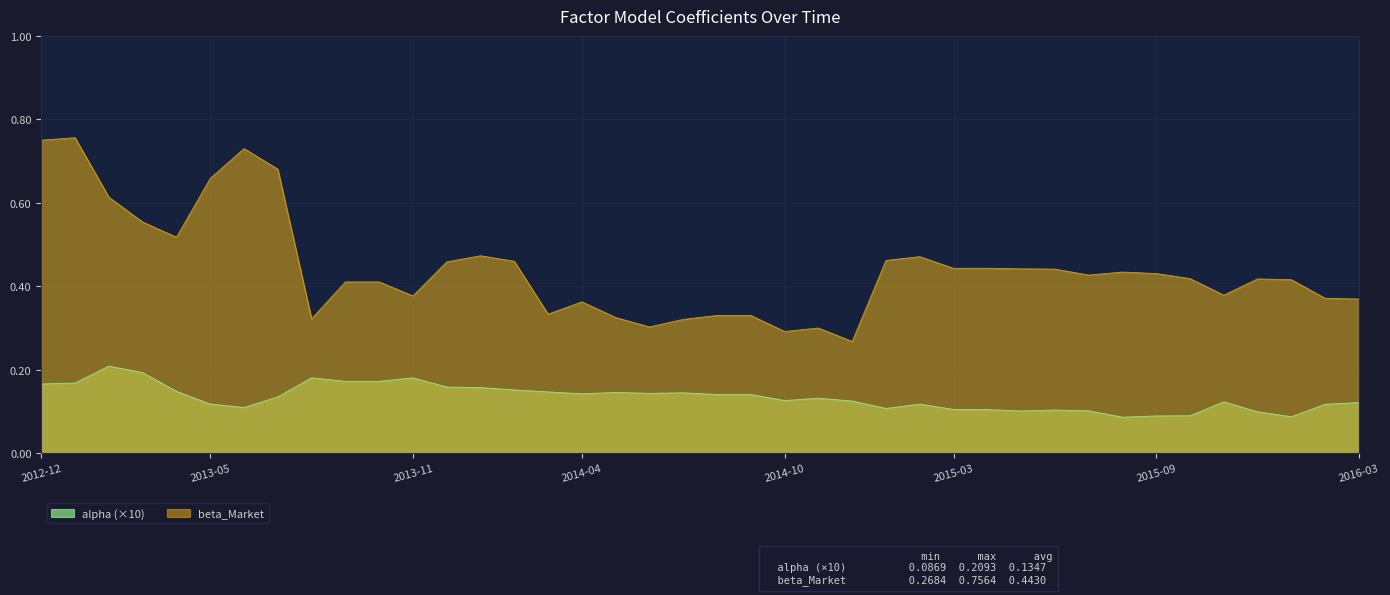

Reading right to left, list all the values displayed in this chart.

alpha: 0.1	0.1	0.1	0.1	0.1	0.1	0.1	0.1	0.1	0.1	0.1	0.1	0.1	0.1	0.1	0.1	0.1	0.1	0.1	0.1	0.1	0.1	0.1	0.1	0.1	0.2	0.2	0.2	0.2	0.2	0.2	0.2	0.1	0.1	0.1	0.1	0.2	0.2	0.2	0.2
beta_Market: 0.4	0.4	0.4	0.4	0.4	0.4	0.4	0.4	0.4	0.4	0.4	0.4	0.4	0.5	0.5	0.3	0.3	0.3	0.3	0.3	0.3	0.3	0.3	0.4	0.3	0.5	0.5	0.5	0.4	0.4	0.4	0.3	0.7	0.7	0.7	0.5	0.6	0.6	0.8	0.8